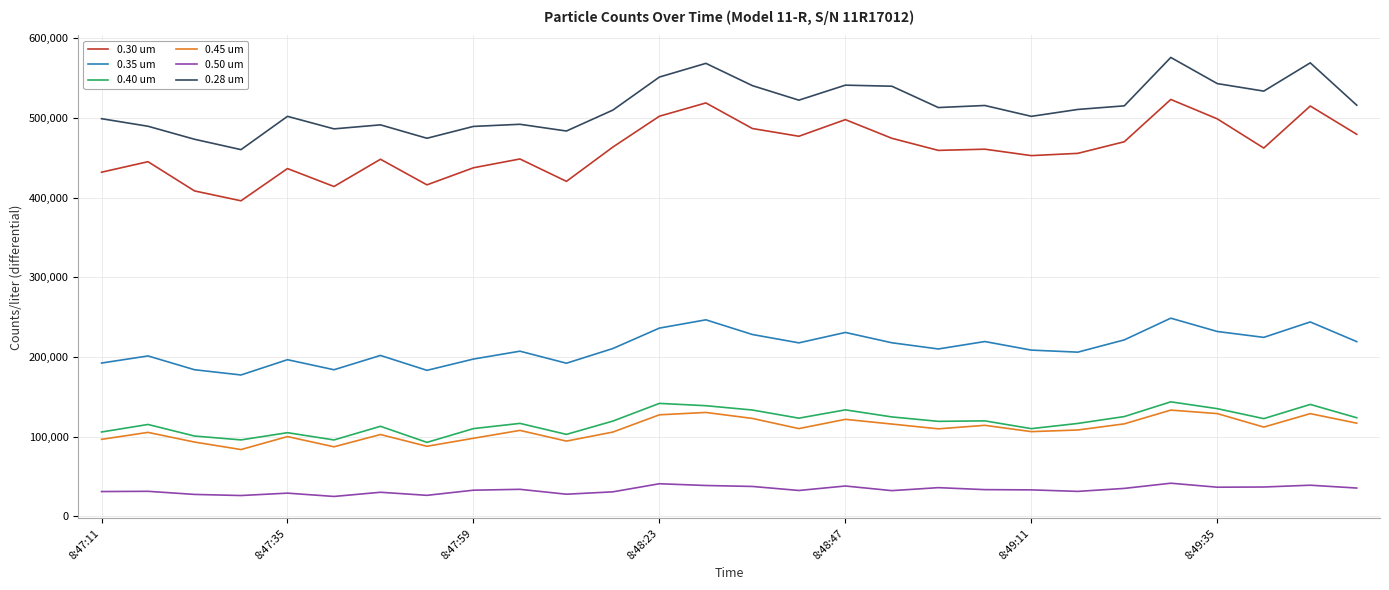

Which series has the largest total across all categories?

0.28 um